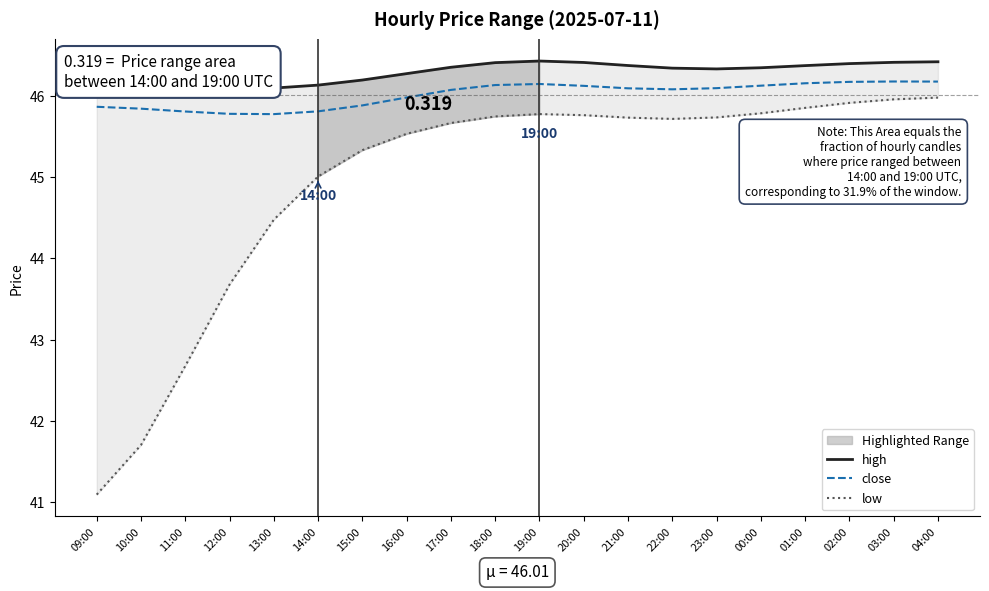

Between 12:00 and 16:00, which series saw the biggest shift?

low